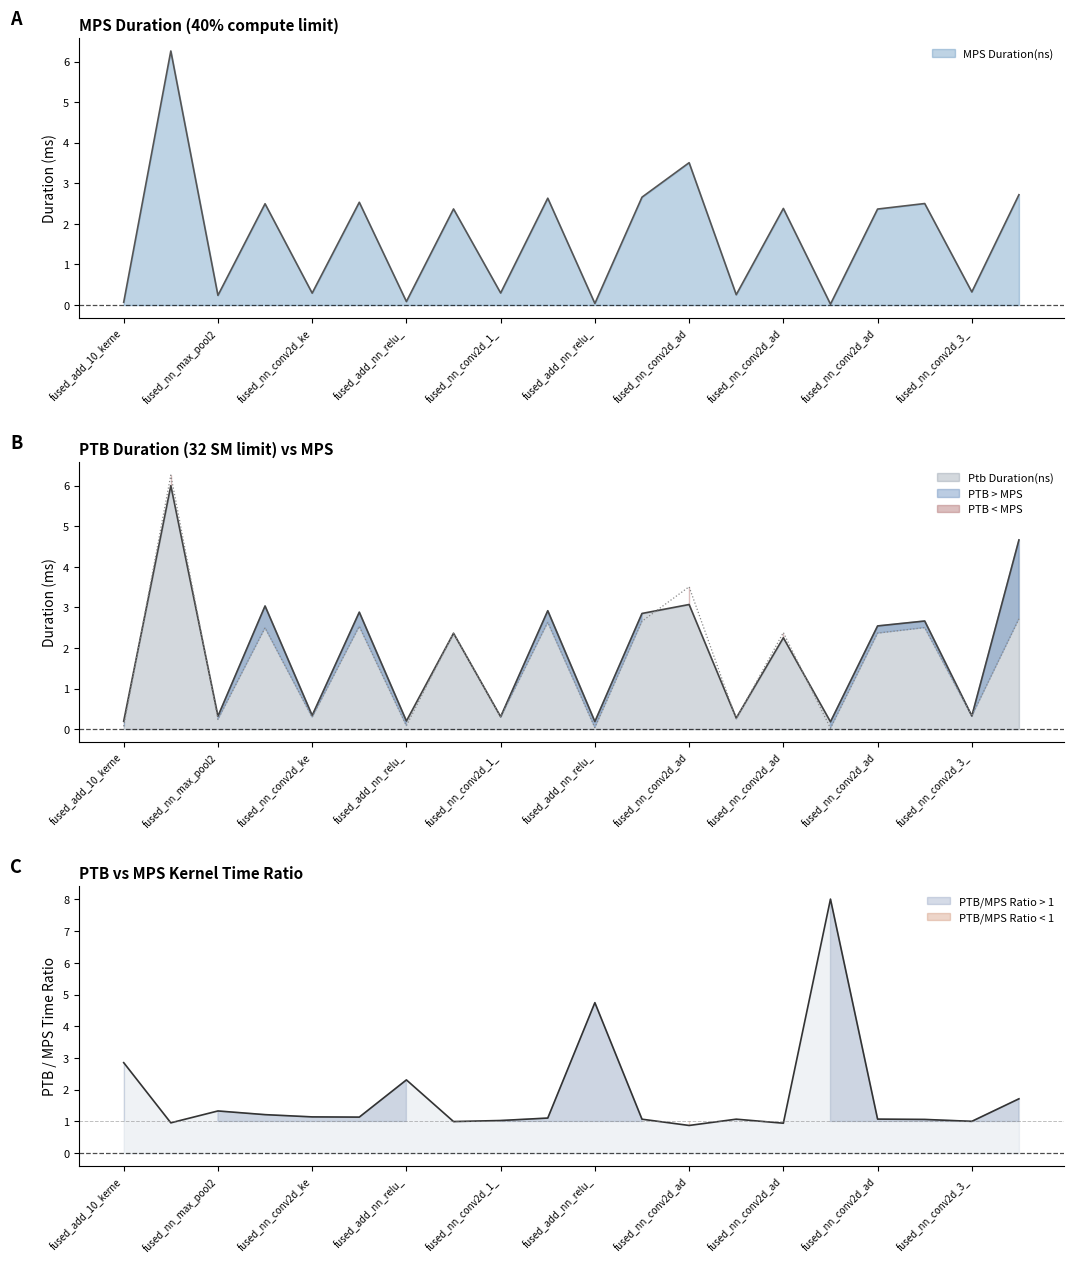

What position from the left is fused_add_10_kernel0?

1